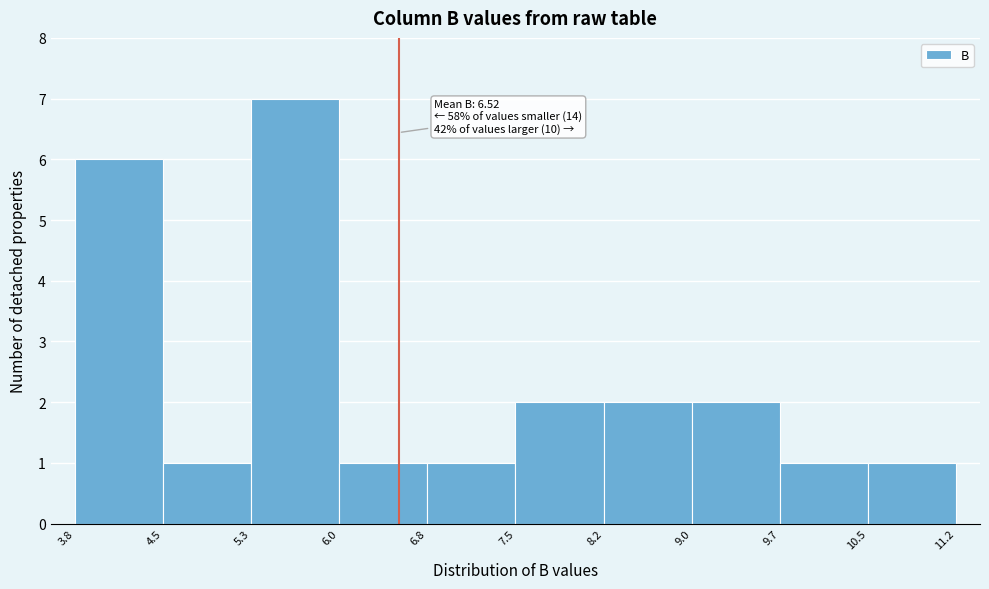

Which range on the x-axis has the tallest bar?

5.3 to 6.0